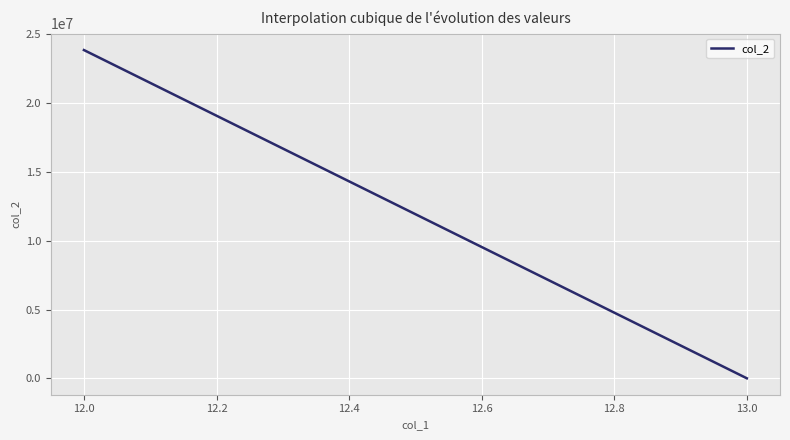

What is the greatest value displayed?

23860533.3